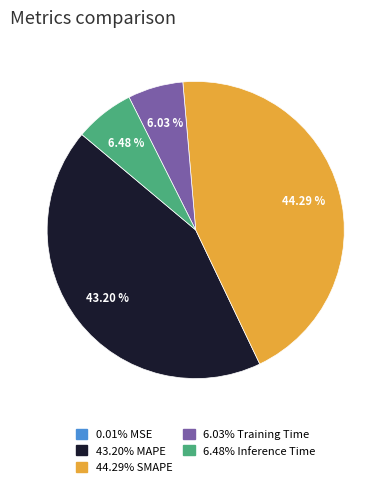

Is there a majority slice in this chart?

No